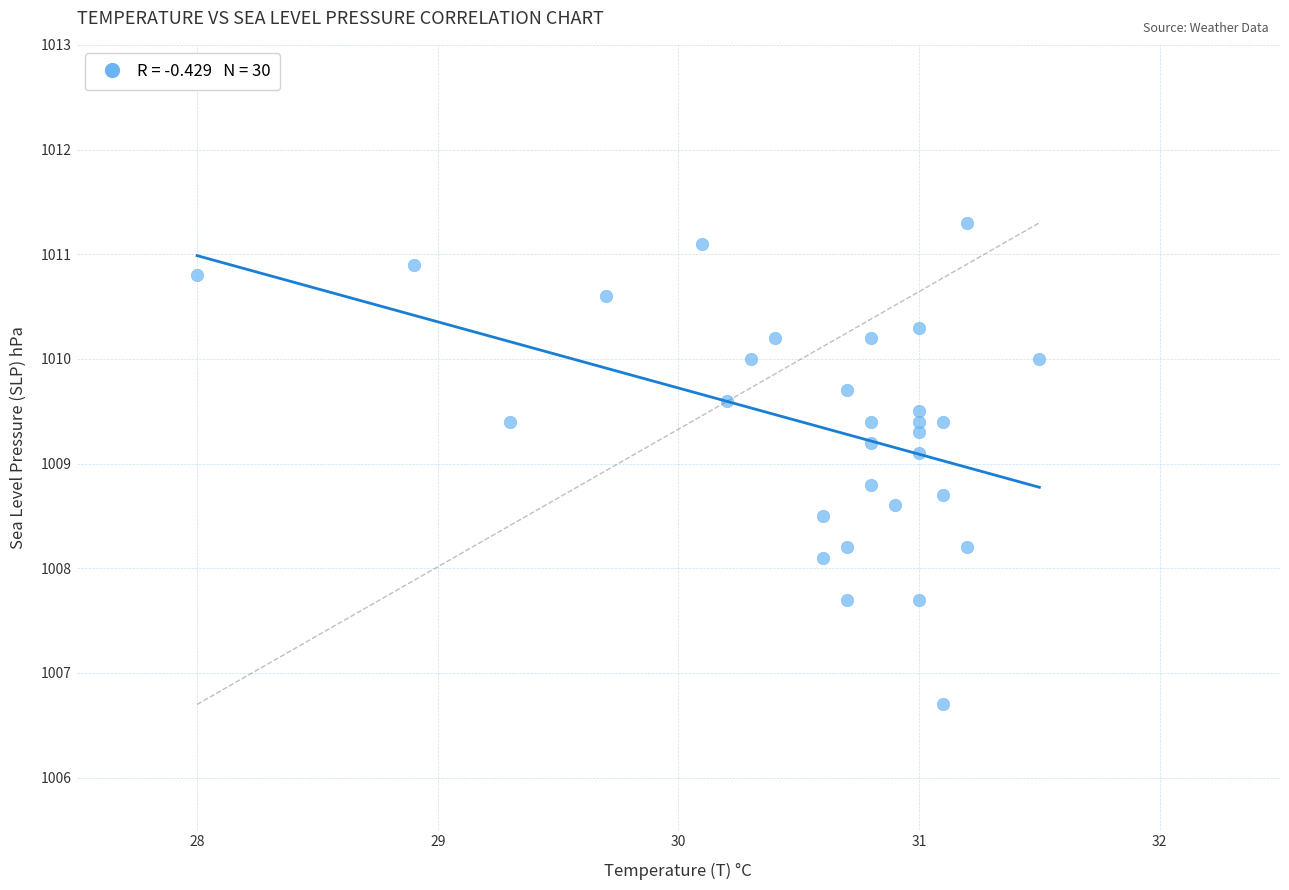

What Y value in the scatter plot is closest to 1009?

1009.1